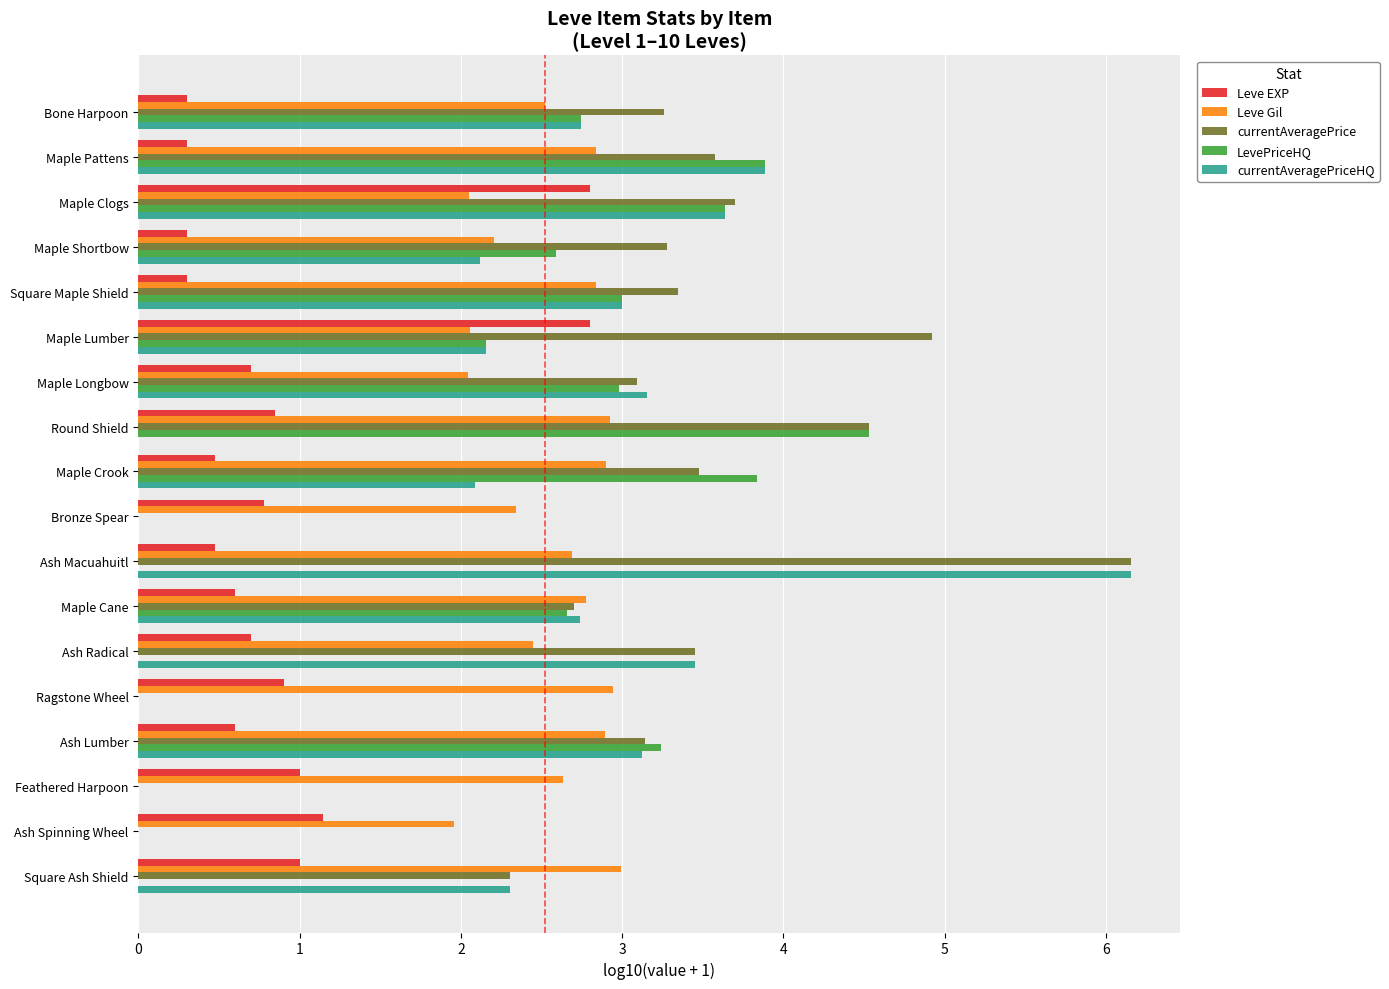

What is the greatest value displayed?

6.2